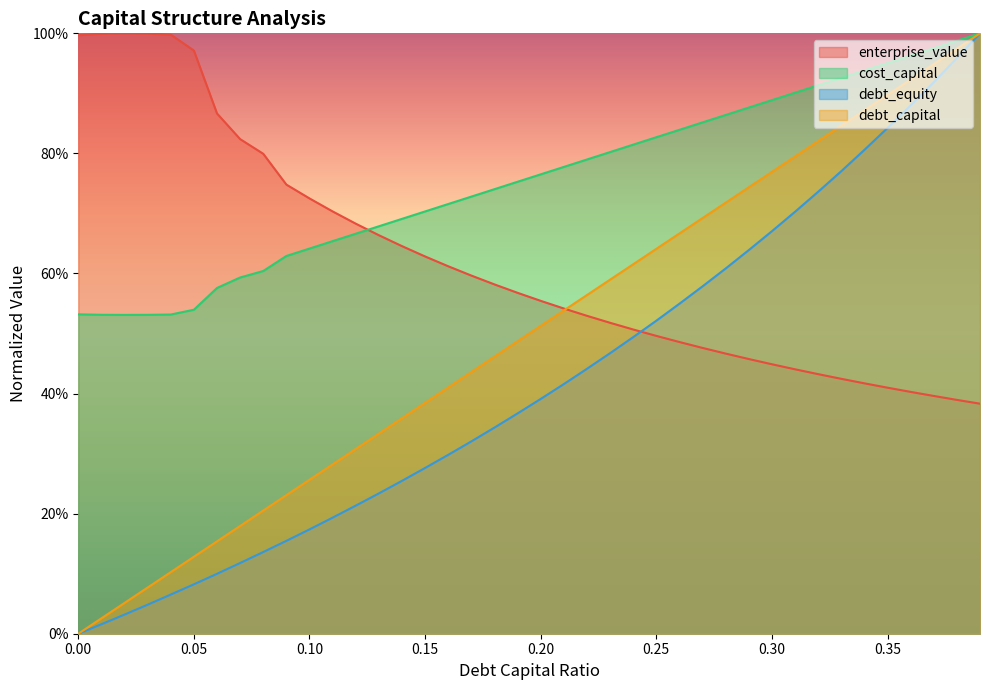

Reading right to left, extract all data points from this chart.

debt_capital: 1.0	1.0	0.9	0.9	0.9	0.9	0.8	0.8	0.8	0.8	0.7	0.7	0.7	0.7	0.6	0.6	0.6	0.6	0.5	0.5	0.5	0.5	0.4	0.4	0.4	0.4	0.3	0.3	0.3	0.3	0.2	0.2	0.2	0.2	0.1	0.1	0.1	0.1	0.0	0.0
cost_capital: 1.0	1.0	1.0	1.0	1.0	0.9	0.9	0.9	0.9	0.9	0.9	0.9	0.9	0.8	0.8	0.8	0.8	0.8	0.8	0.8	0.8	0.7	0.7	0.7	0.7	0.7	0.7	0.7	0.7	0.6	0.6	0.6	0.6	0.6	0.5	0.5	0.5	0.5	0.5	0.5
enterprise_value: 0.4	0.4	0.4	0.4	0.4	0.4	0.4	0.4	0.4	0.4	0.5	0.5	0.5	0.5	0.5	0.5	0.5	0.5	0.5	0.6	0.6	0.6	0.6	0.6	0.6	0.6	0.7	0.7	0.7	0.7	0.7	0.8	0.8	0.9	1.0	1.0	1.0	1.0	1.0	1.0
debt_equity: 1.0	1.0	0.9	0.9	0.8	0.8	0.8	0.7	0.7	0.7	0.6	0.6	0.6	0.5	0.5	0.5	0.5	0.4	0.4	0.4	0.4	0.3	0.3	0.3	0.3	0.3	0.2	0.2	0.2	0.2	0.2	0.1	0.1	0.1	0.1	0.1	0.0	0.0	0.0	0.0